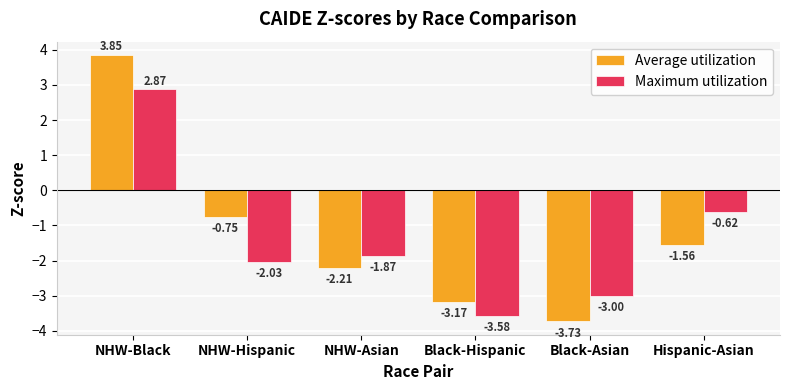

List the series in order of their peak value, lowest first.

Maximum utilization, Average utilization